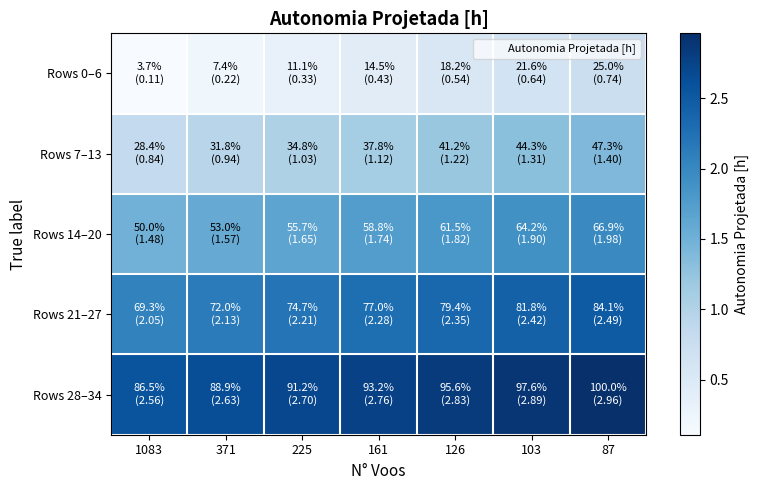

Which series has the largest total across all categories?

Rows 28–34